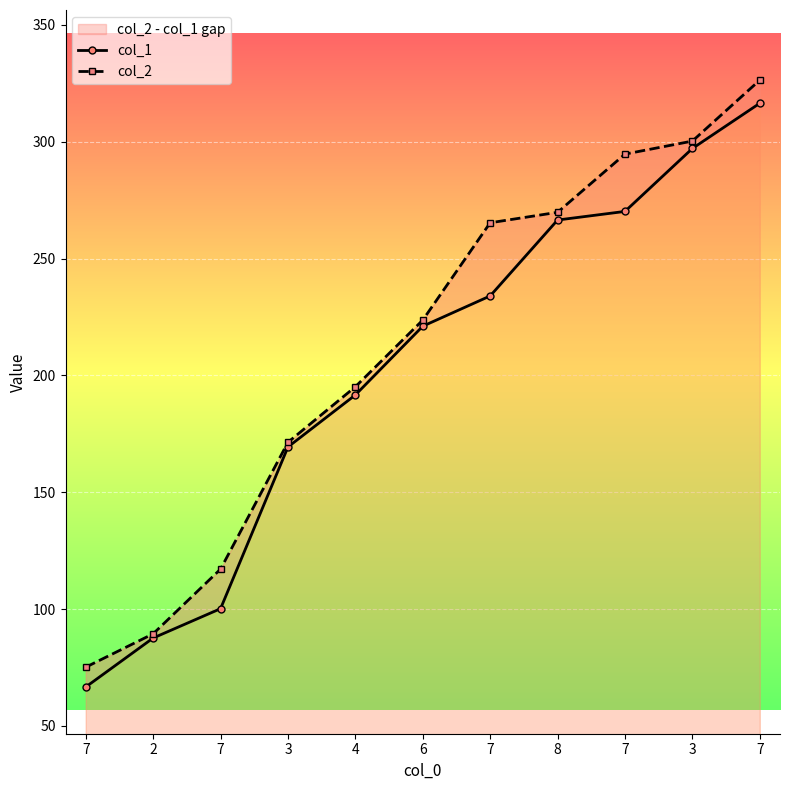

Reading left to right, transcribe all the data shown in this chart.

col_1: 7=66.7	2=87.6	7=100.2	3=169.4	4=191.6	6=221.1	7=234.0	8=266.5	7=270.2	3=297.1	7=316.4
col_2: 7=75.2	2=89.4	7=117.1	3=171.4	4=195.1	6=223.7	7=265.3	8=269.8	7=294.7	3=300.2	7=326.3